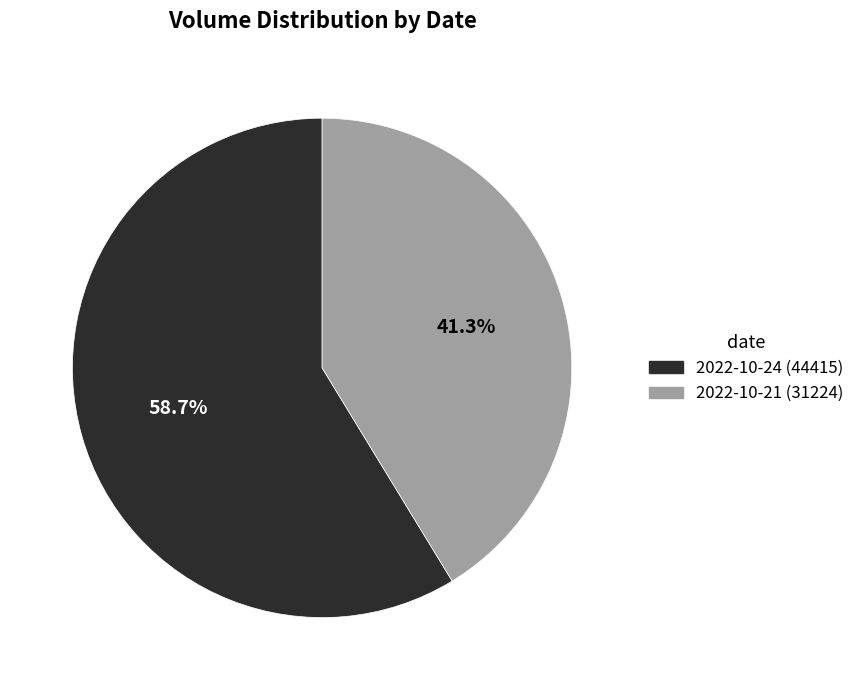

To the nearest percent, what percentage of the pie is 2022-10-24 (44415)?

59%